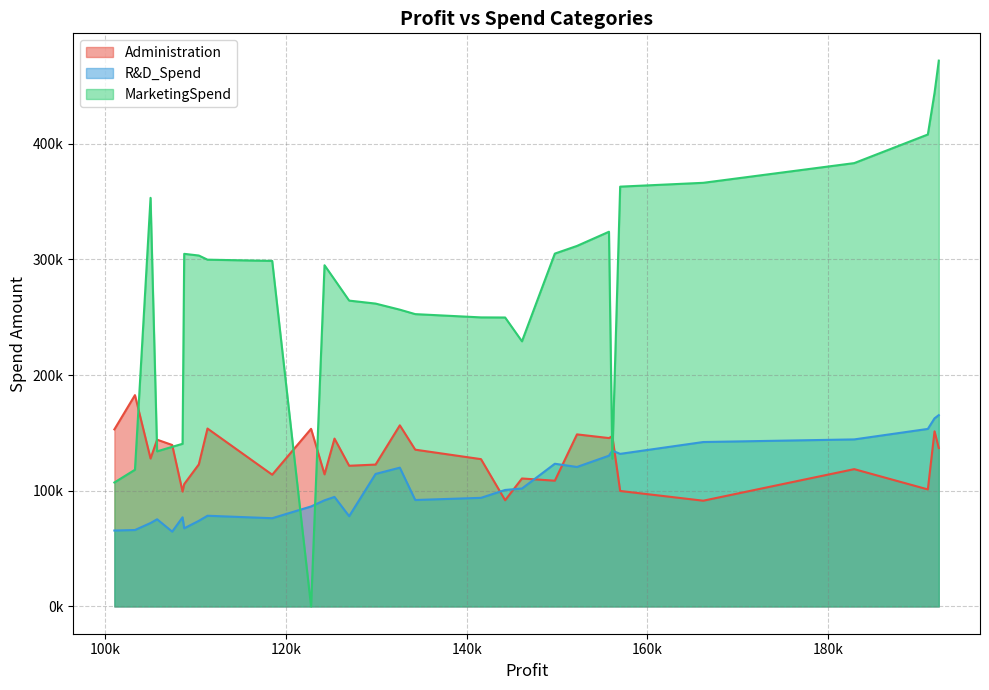

List the labels in order of MarketingSpend value, largest first.

192261.83, 191792.06, 191050.39, 182901.99, 166187.94, 156991.12, 105008.31, 155752.6, 152211.77, 149759.96, 108733.99, 110352.25, 111313.02, 118474.03, 124266.9, 125370.37, 126992.93, 129917.04, 132602.65, 134307.35, 141585.52, 144259.4, 146121.95, 108552.04, 107404.34, 105733.54, 156122.51, 103282.38, 101004.64, 122776.86